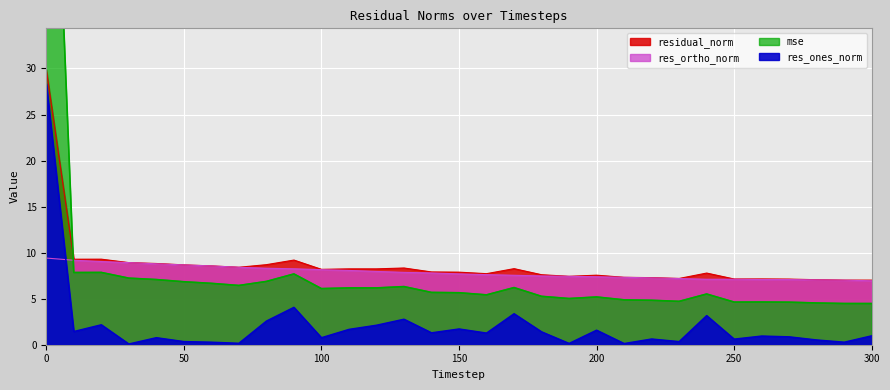

True or false: residual_norm has a value of 8.2 at 120.

True